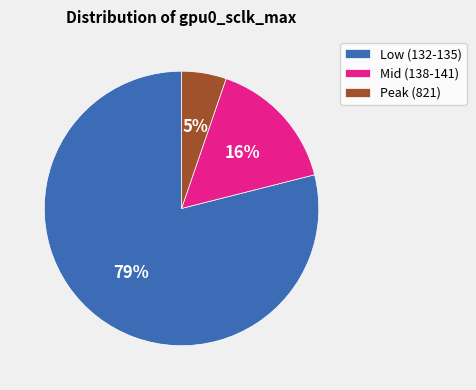

Which category has the smallest portion of the pie?

Peak (821)